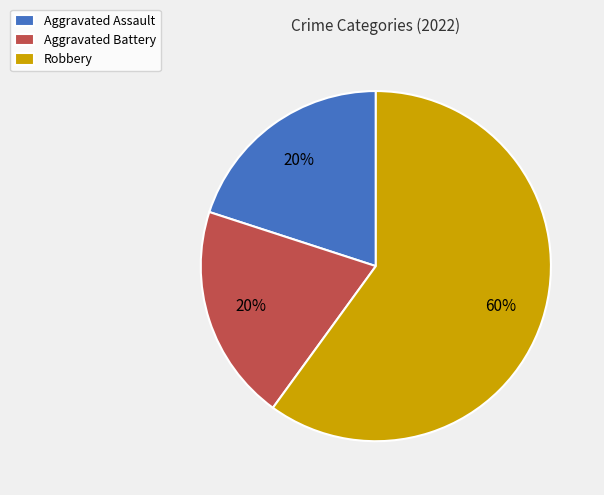

Is there a majority slice in this chart?

Yes